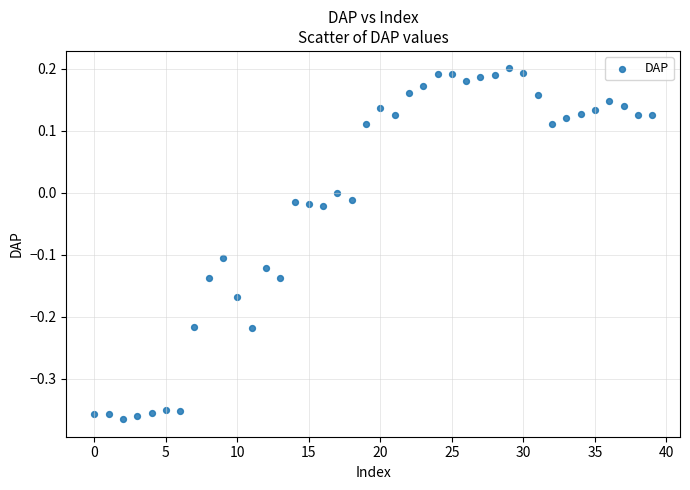

What is the range of Y values (max minus min)?

0.6